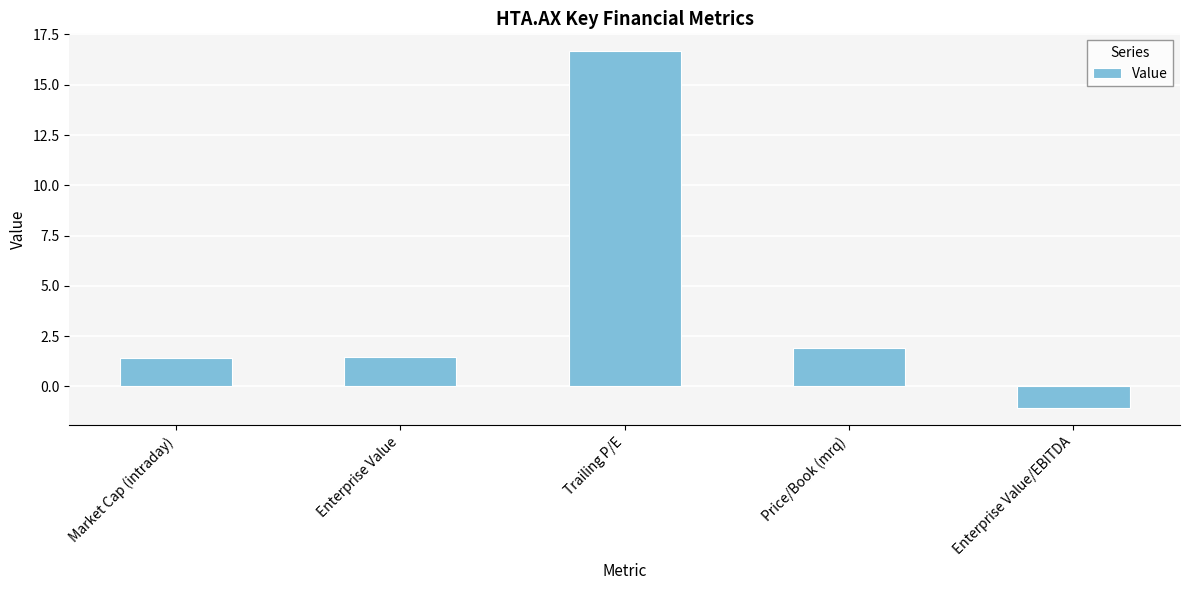

How many negative values are there?

1